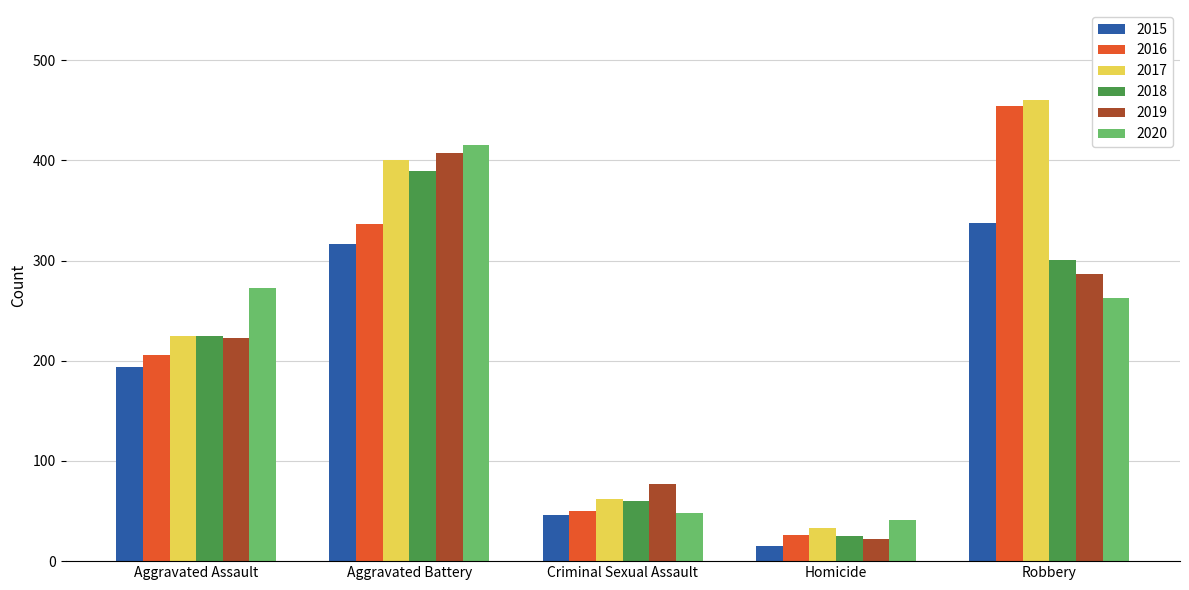

Rank the series by their maximum value, from lowest to highest.

2015, 2018, 2019, 2020, 2016, 2017